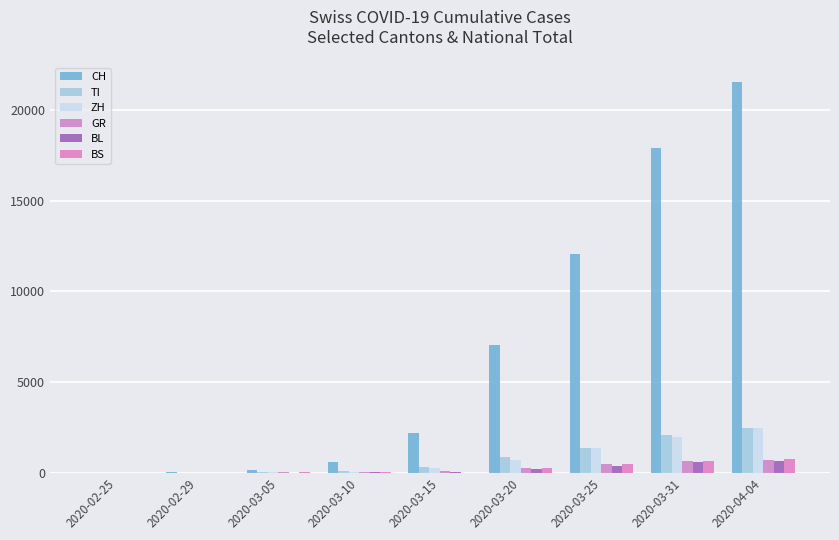

Rank the series at 2020-03-10 from lowest to highest value.

BL, GR, BS, ZH, TI, CH